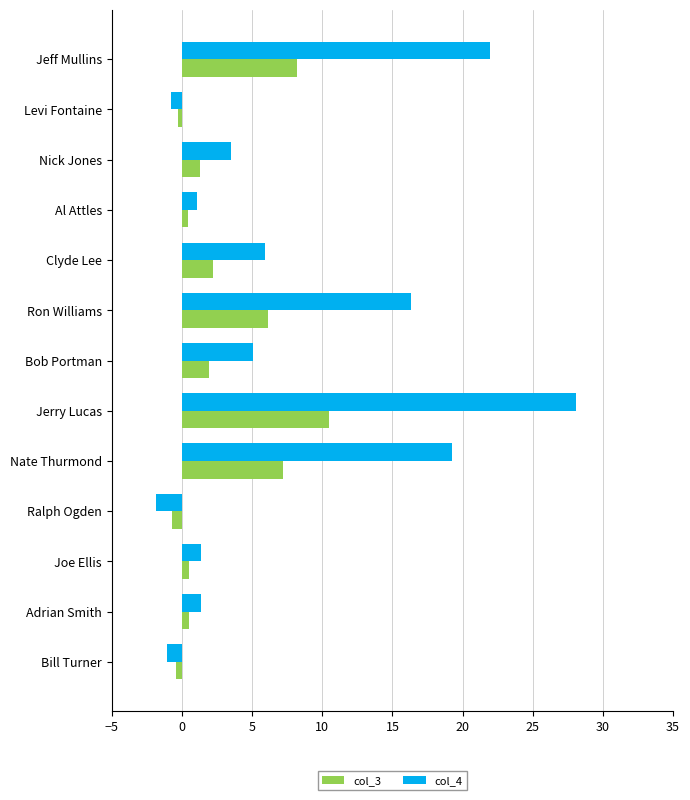

List the series in order of their peak value, highest first.

col_4, col_3